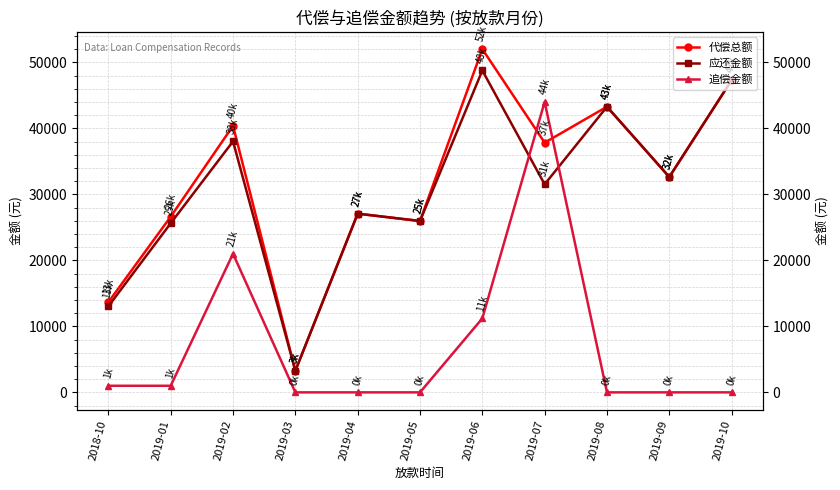

List the labels in order of 追偿金额 value, largest first.

2019-07, 2019-02, 2019-06, 2018-10, 2019-01, 2019-03, 2019-04, 2019-05, 2019-08, 2019-09, 2019-10